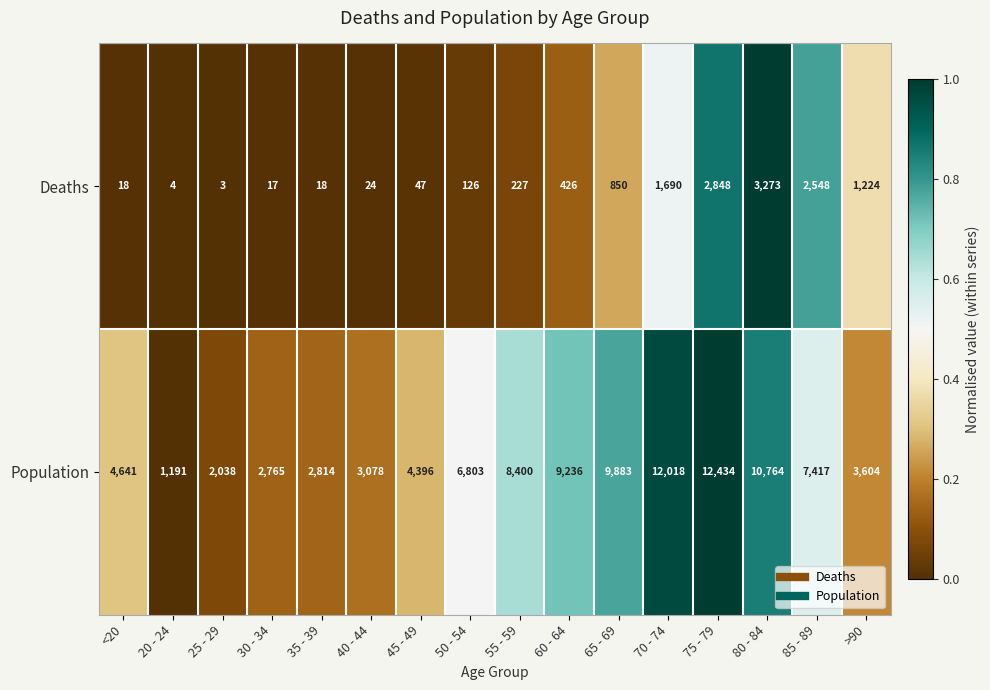

Between 55 - 59 and >90, which series saw the biggest shift?

Population